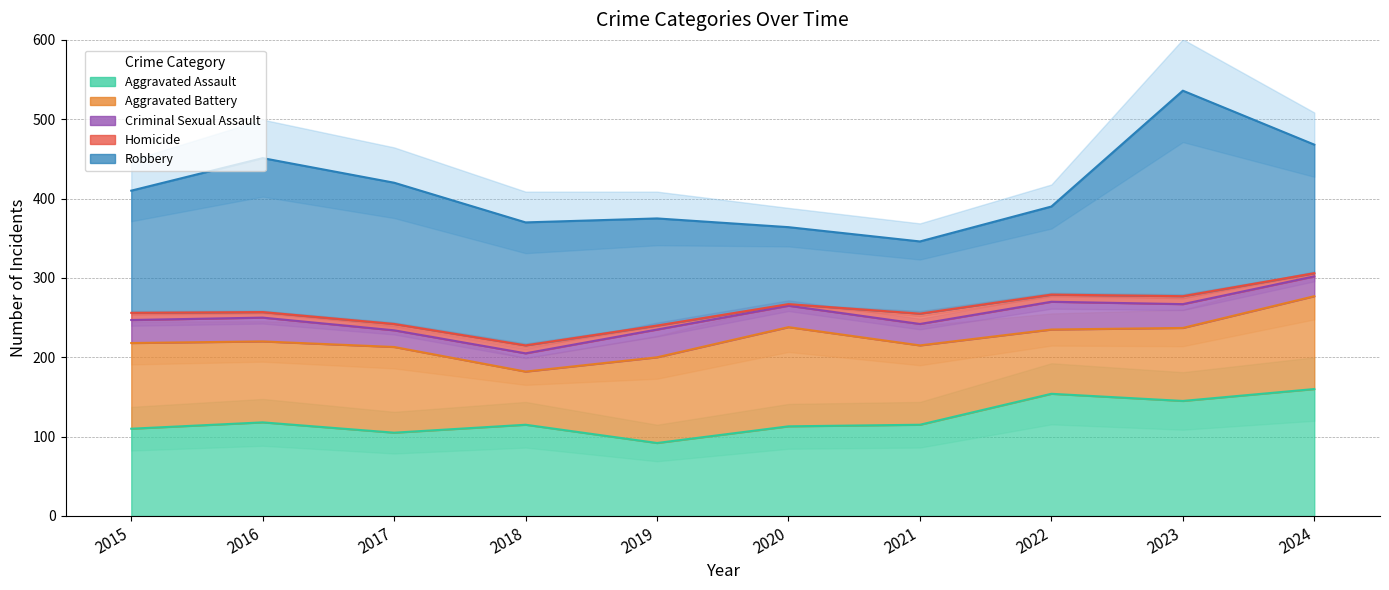

Rank the series at 2024 from highest to lowest value.

Robbery, Aggravated Assault, Aggravated Battery, Criminal Sexual Assault, Homicide